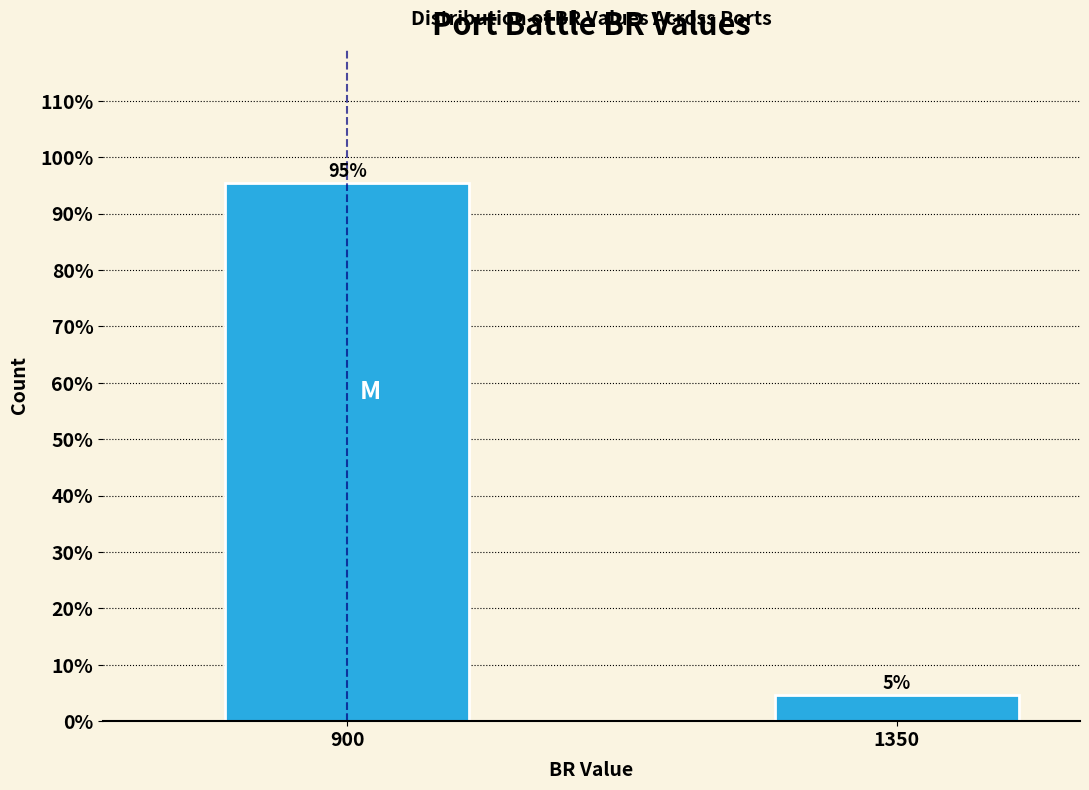

Between 900 and 1350, which is larger?

900